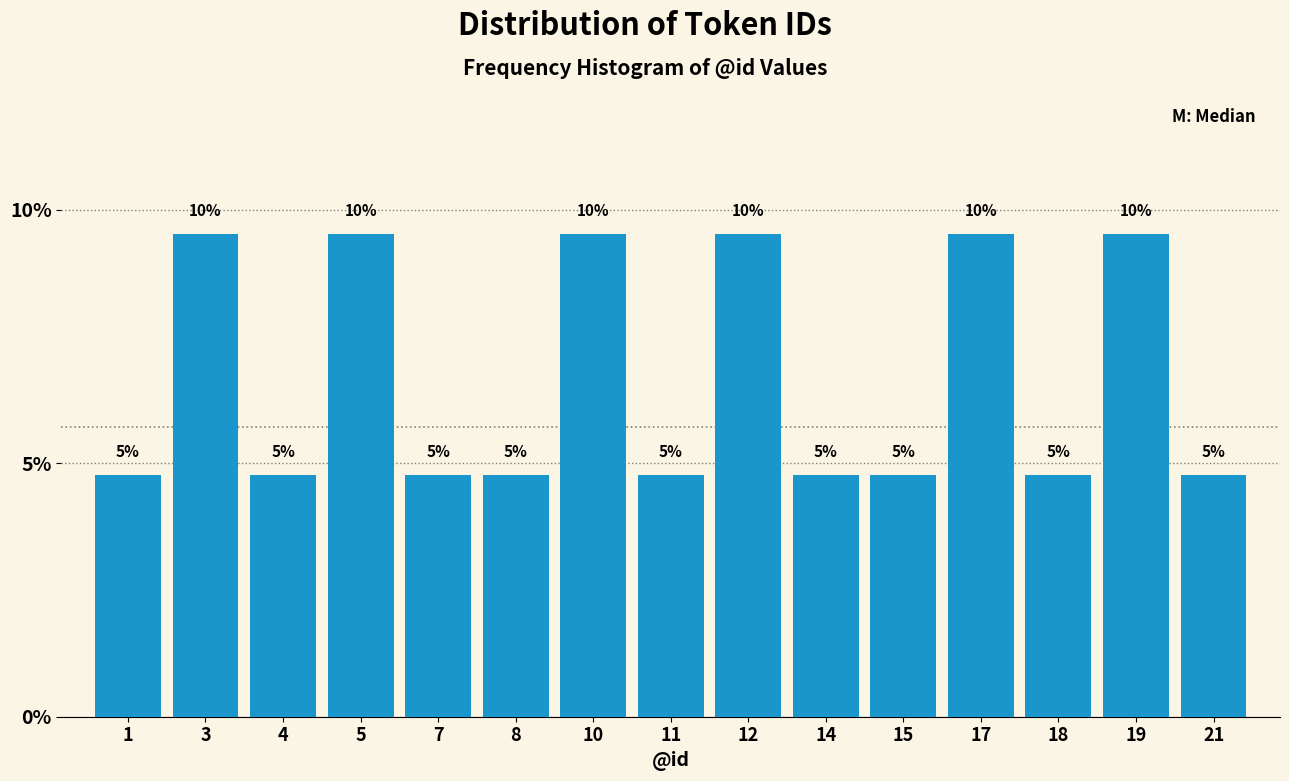

How many bars are there in total?

15